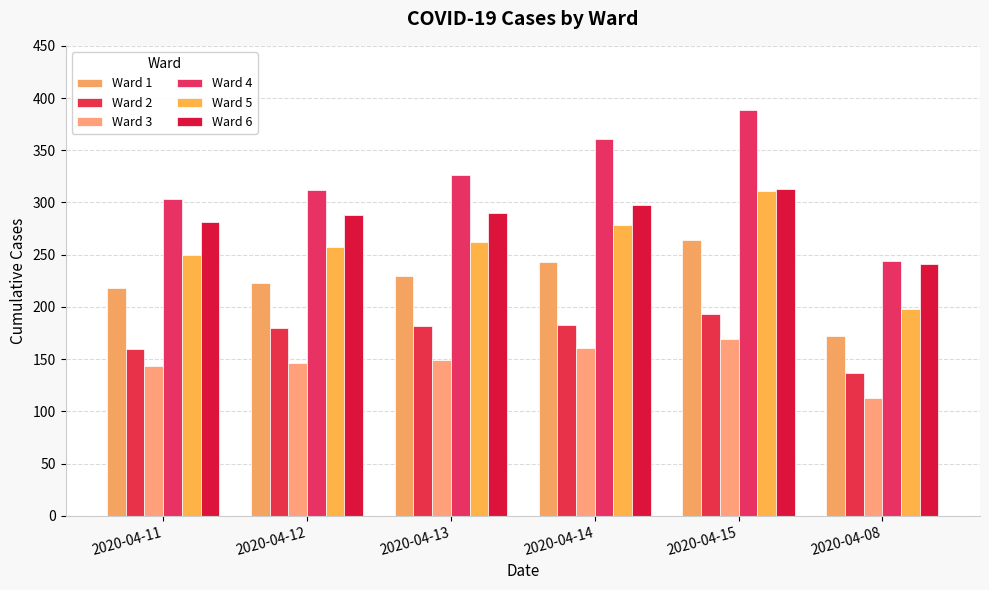

Between 2020-04-11 and 2020-04-08, which series saw the biggest shift?

Ward 4